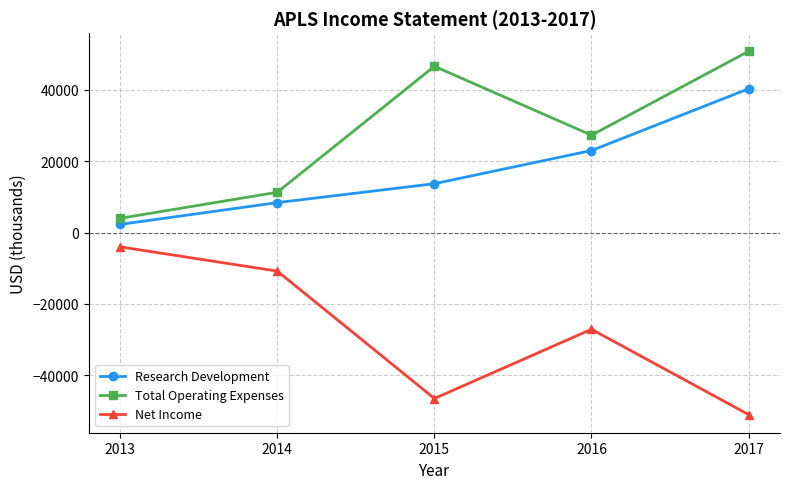

The value of Research Development at 2015 is 13700. True or false?

True